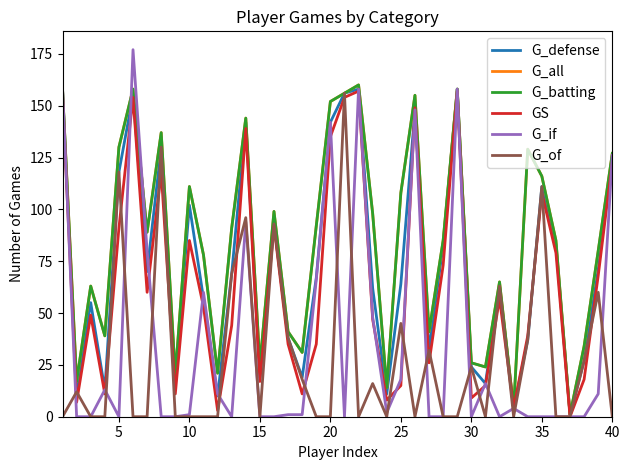

Does the chart have visible grid lines?

No